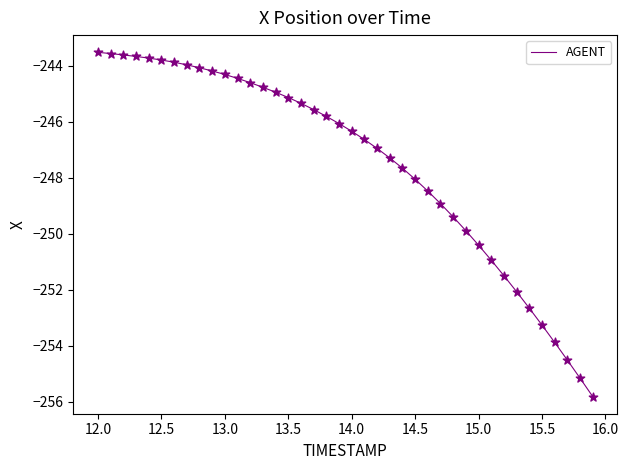

What is the difference between the maximum and minimum values?

12.3